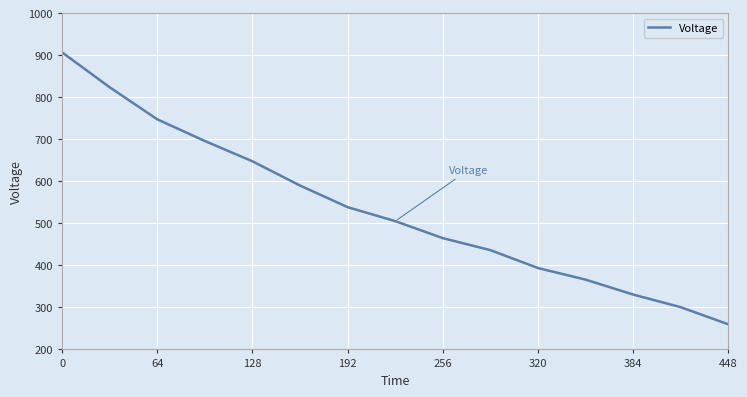

What is the difference between the maximum and minimum values?

647.3